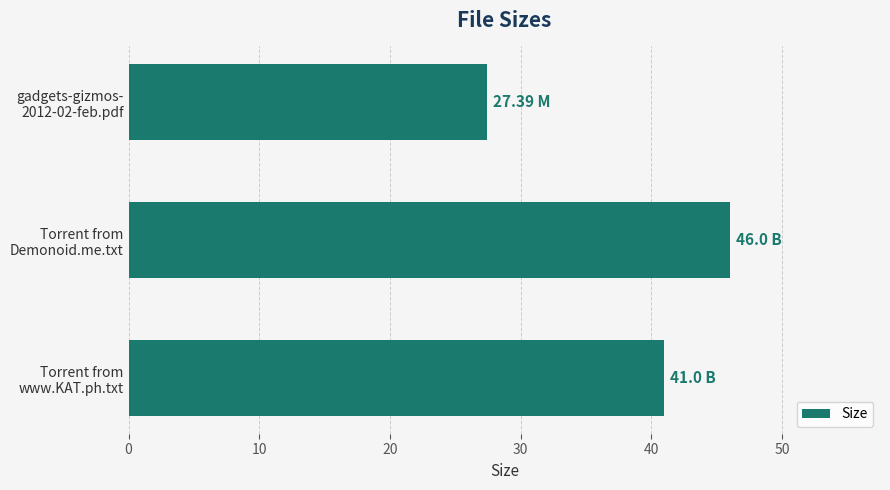

What is the average value?

38.1